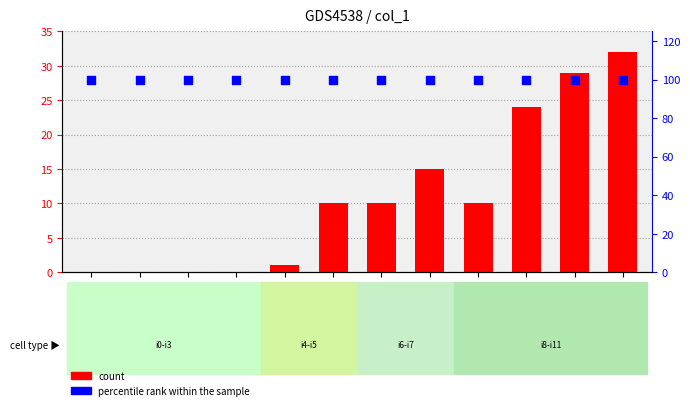

At how many categories does at least one series exceed 98?

12